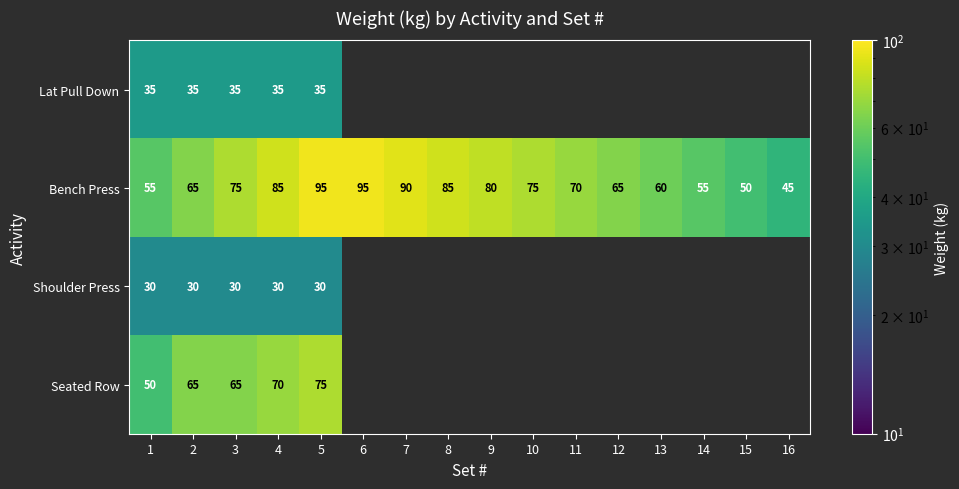

What is the maximum value shown in the chart?

95.0